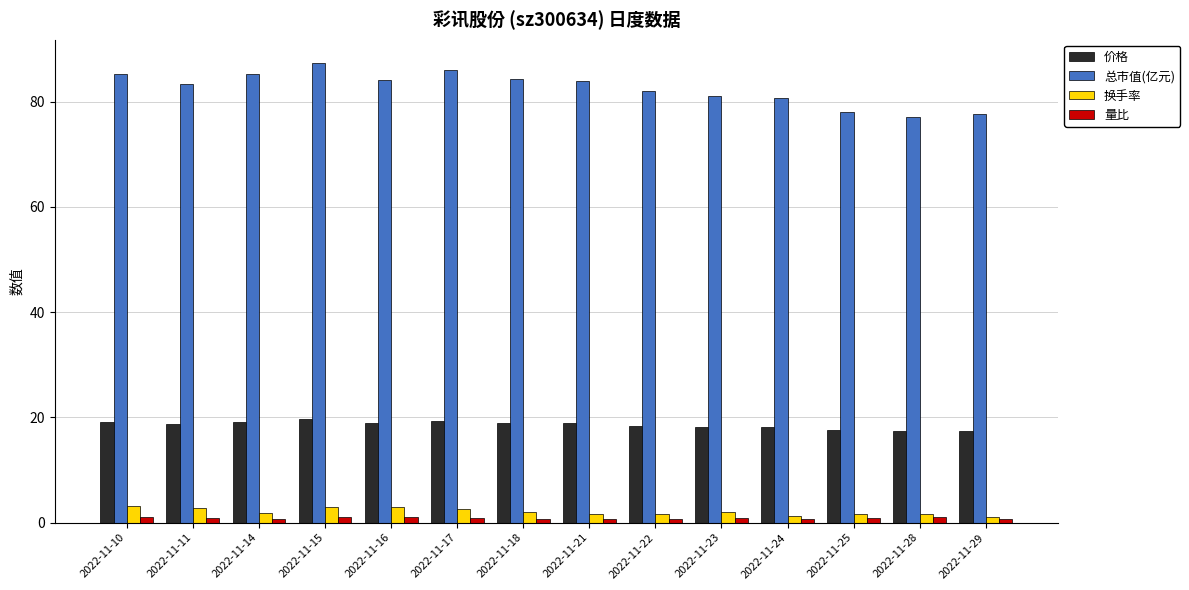

What is the total value across all series at 2022-11-25?

98.2